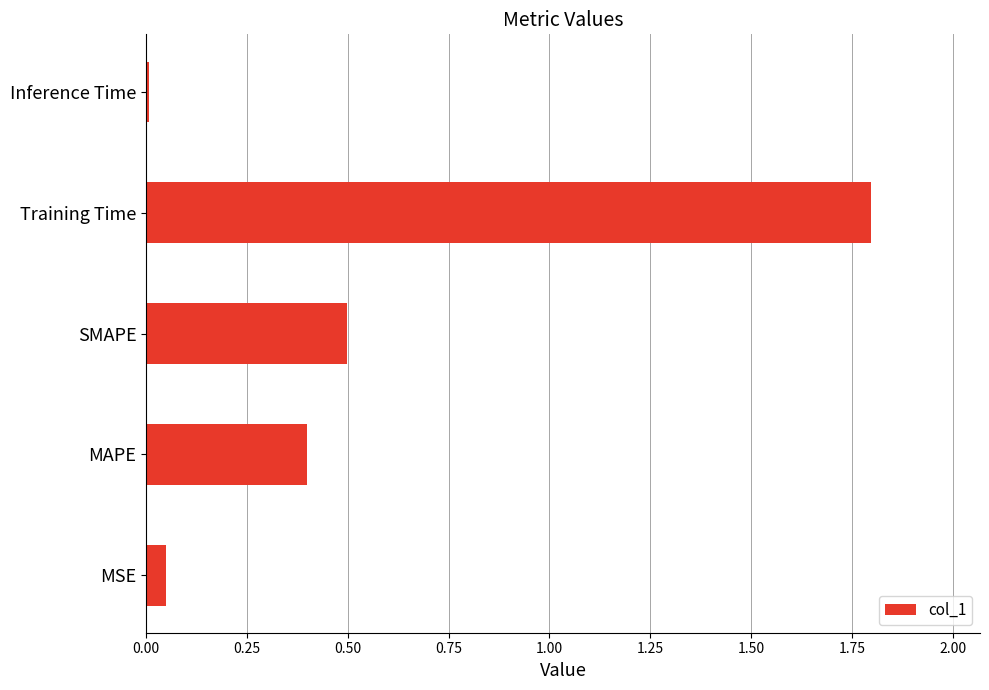

What is the average value?

0.6